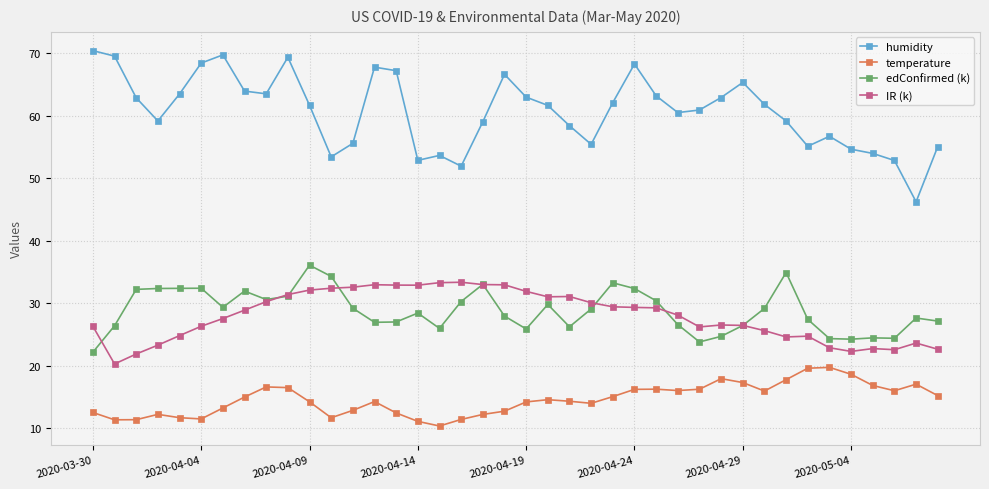

What is the value of the temperature point at the 28th from the left?

16.0